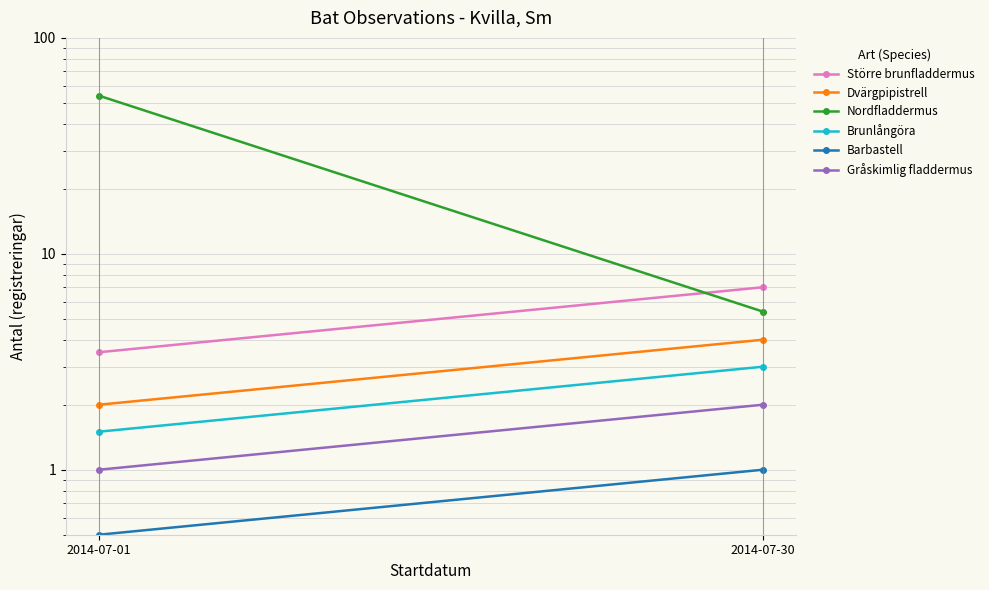

What are all the series names shown in the legend?

Större brunfladdermus, Dvärgpipistrell, Nordfladdermus, Brunlångöra, Barbastell, Gråskimlig fladdermus